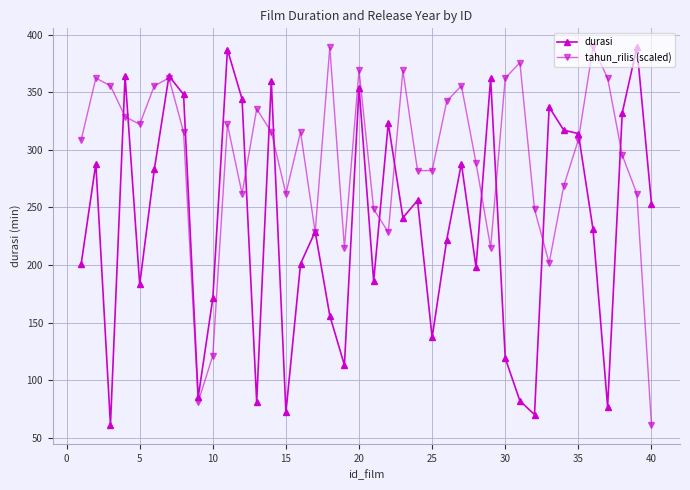

How many interior local valleys does the durasi series have?

12